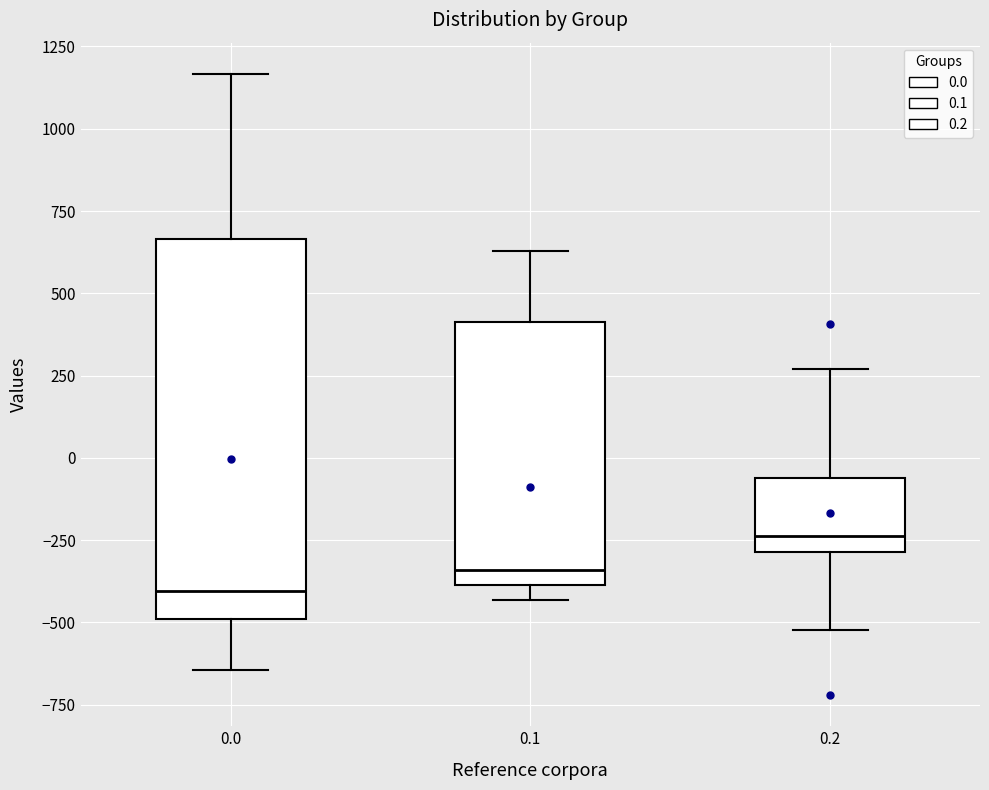

Reading left to right, read every box against the y-axis: the position of its median line, the range the box covers, and the ends of its whiskers. The values are not printed on the chart, so give them approximately, as read against the axis.

0.0: median -400, box -500 to 650, whiskers -650 to 1150
0.1: median -350, box -400 to 400, whiskers -450 to 650
0.2: median -250, box -300 to -50, whiskers -500 to 250